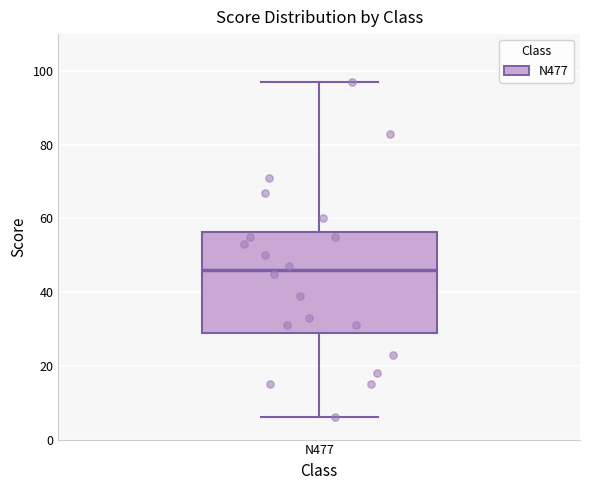

Transcribe this box plot: give where the median line is, the range the box spans, and where the two whiskers end, as read against the y-axis. The values are not printed on the chart, so give them approximately, as read against the axis.

median 46, box 30 to 56, whiskers 6 to 98